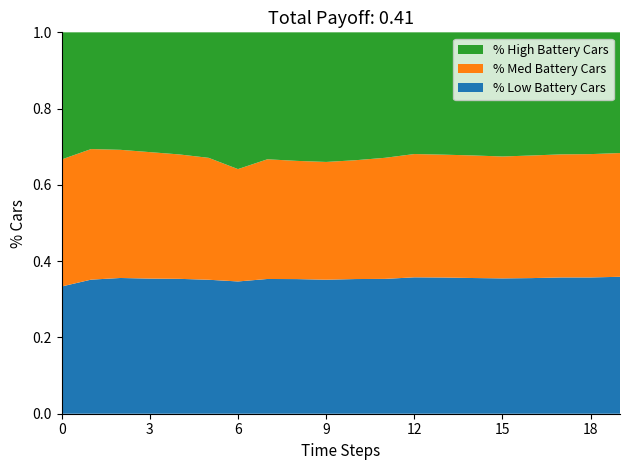

What is the total value across all series at 3?

1.0